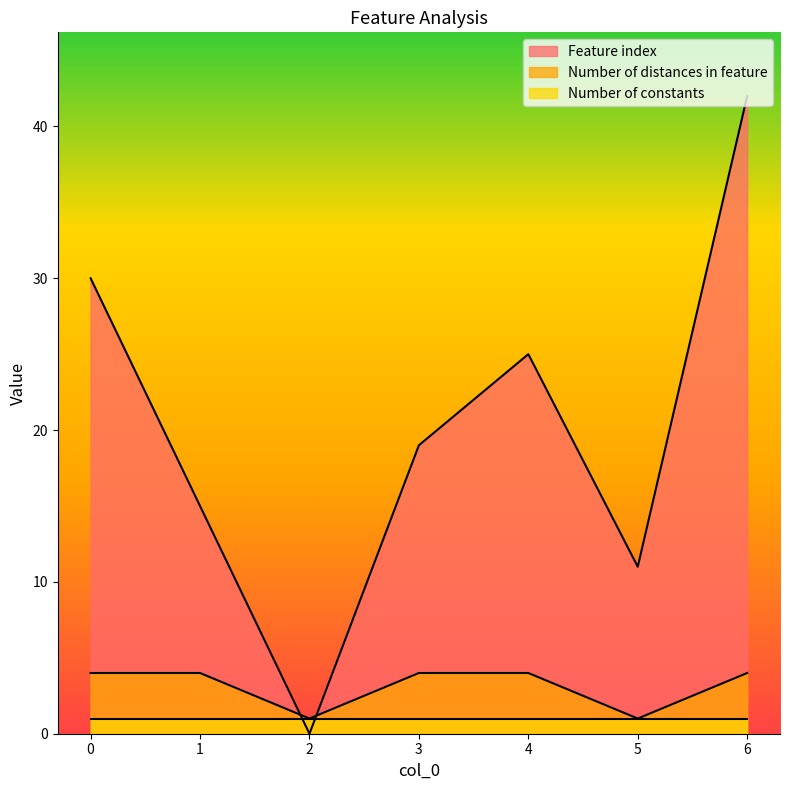

Rank the series at 0 from highest to lowest value.

Feature index, Number of distances in feature, Number of constants